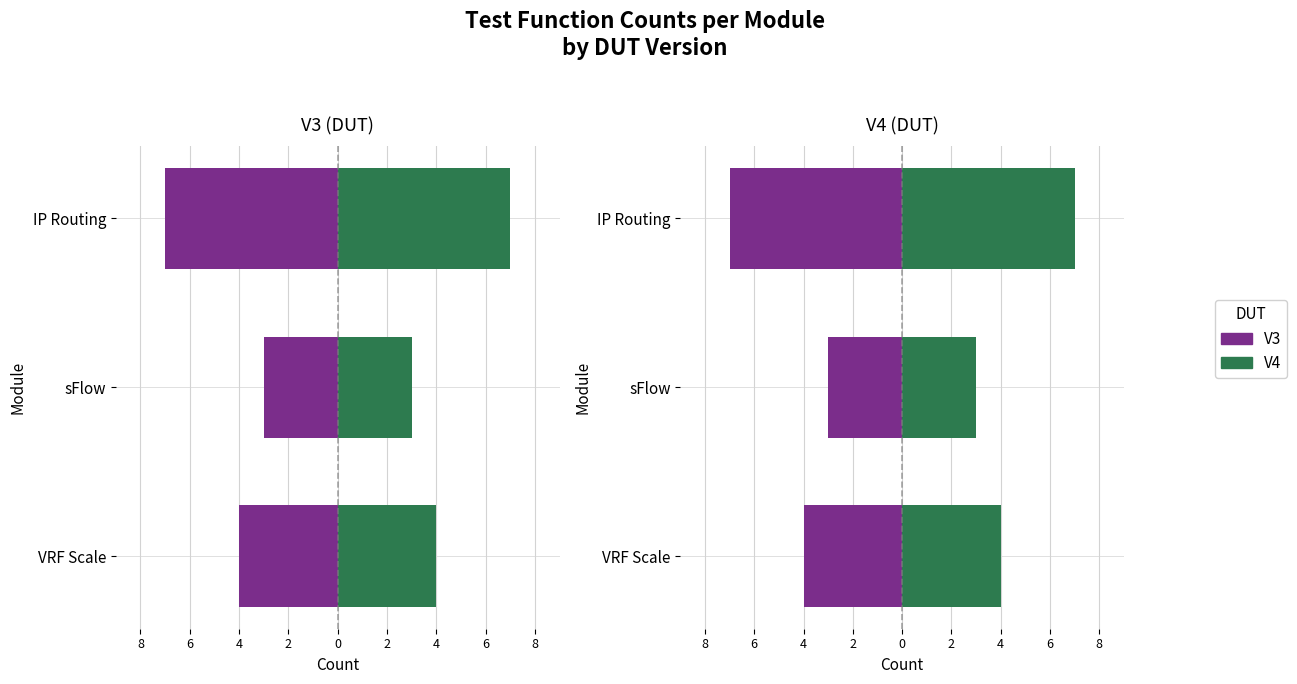

Reading left to right, what are all the values shown in this chart?

V3: -4	-3	-7
V4: 4	3	7